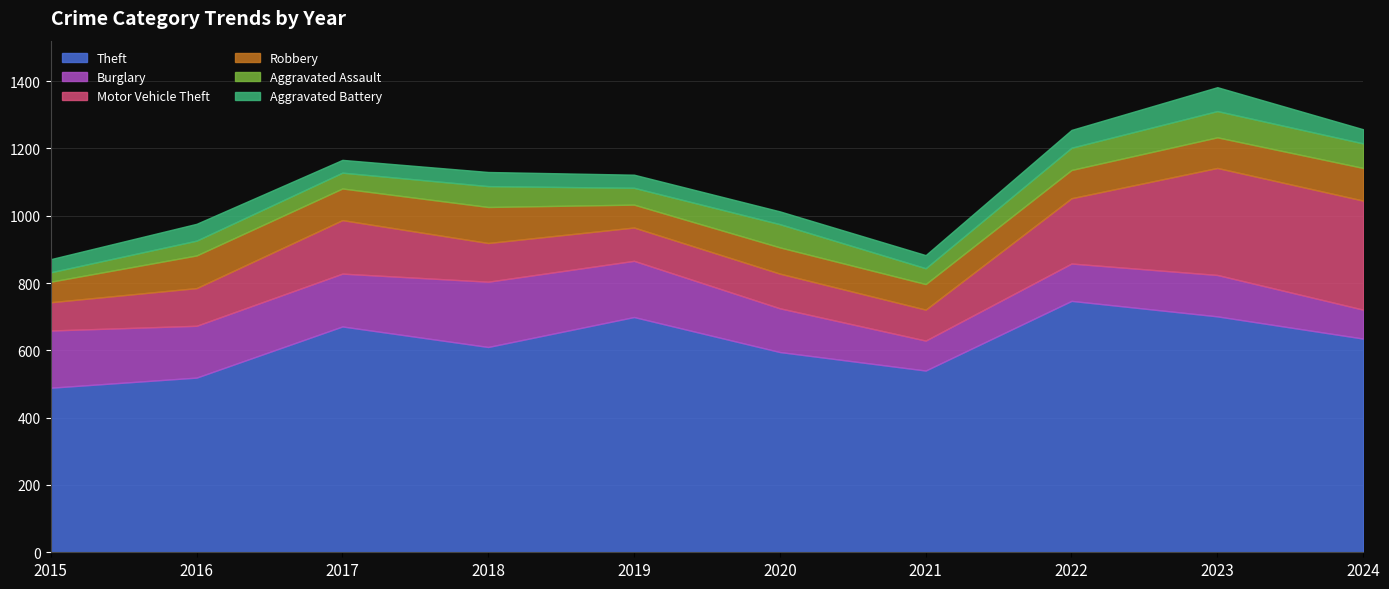

How many interior local valleys does the Aggravated Battery series have?

2